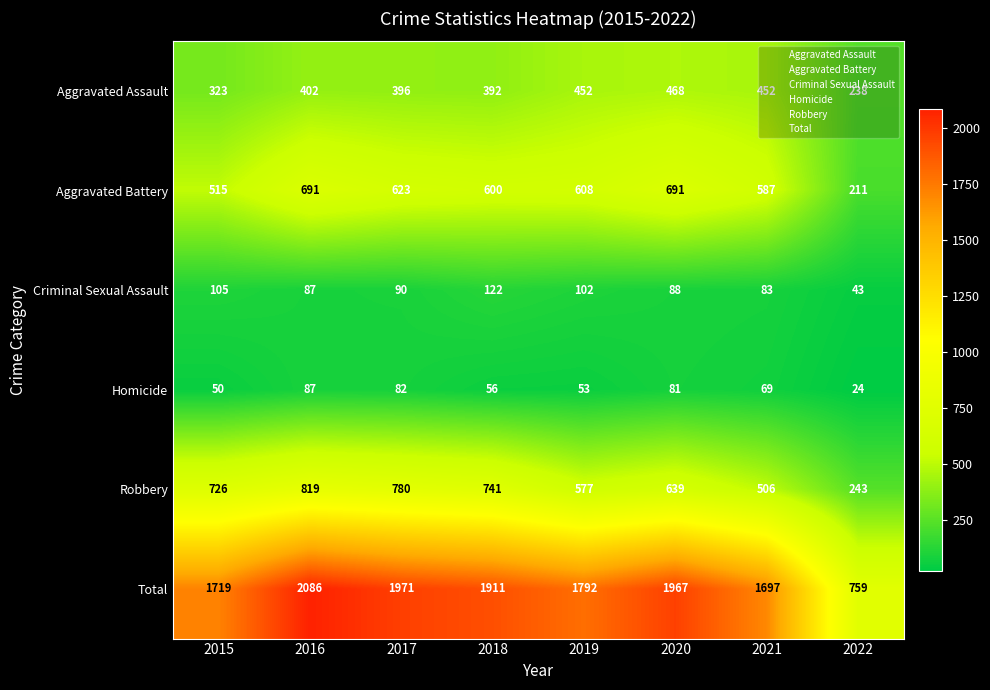

What is the highest value of the Robbery series?

819